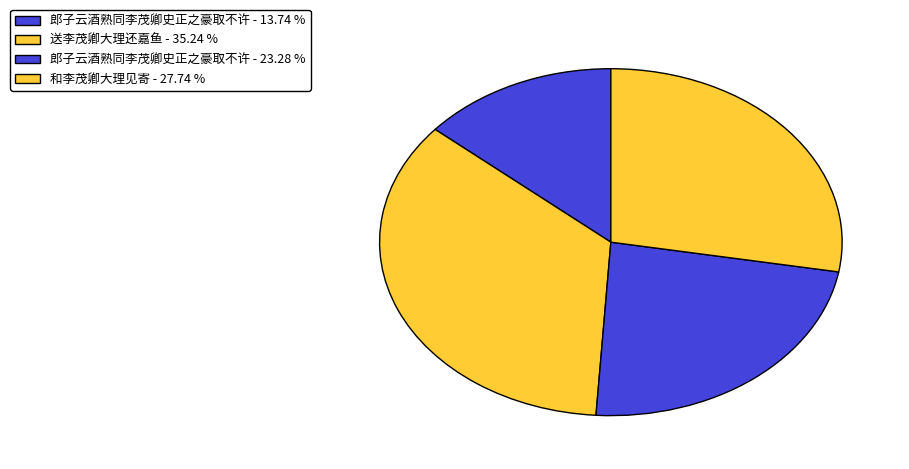

How many slices are in this pie chart?

4